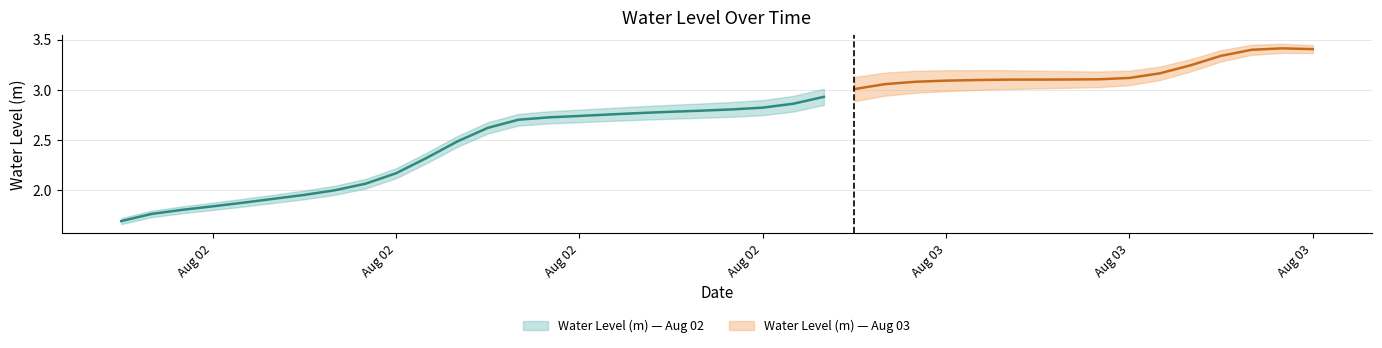

Rank the categories by value from highest to lowest.

2024-08-03 14:00:00, 2024-08-03 15:00:00, 2024-08-03 13:00:00, 2024-08-03 12:00:00, 2024-08-03 11:00:00, 2024-08-03 10:00:00, 2024-08-03 09:00:00, 2024-08-03 08:00:00, 2024-08-03 07:00:00, 2024-08-03 06:00:00, 2024-08-03 05:00:00, 2024-08-03 04:00:00, 2024-08-03 03:00:00, 2024-08-03 02:00:00, 2024-08-03 01:00:00, 2024-08-03 00:00:00, 2024-08-02 23:00:00, 2024-08-02 22:00:00, 2024-08-02 21:00:00, 2024-08-02 20:00:00, 2024-08-02 19:00:00, 2024-08-02 18:00:00, 2024-08-02 17:00:00, 2024-08-02 16:00:00, 2024-08-02 15:00:00, 2024-08-02 14:00:00, 2024-08-02 13:00:00, 2024-08-02 12:00:00, 2024-08-02 11:00:00, 2024-08-02 10:00:00, 2024-08-02 09:00:00, 2024-08-02 08:00:00, 2024-08-02 07:00:00, 2024-08-02 06:00:00, 2024-08-02 05:00:00, 2024-08-02 04:00:00, 2024-08-02 03:00:00, 2024-08-02 02:00:00, 2024-08-02 01:00:00, 2024-08-02 00:00:00